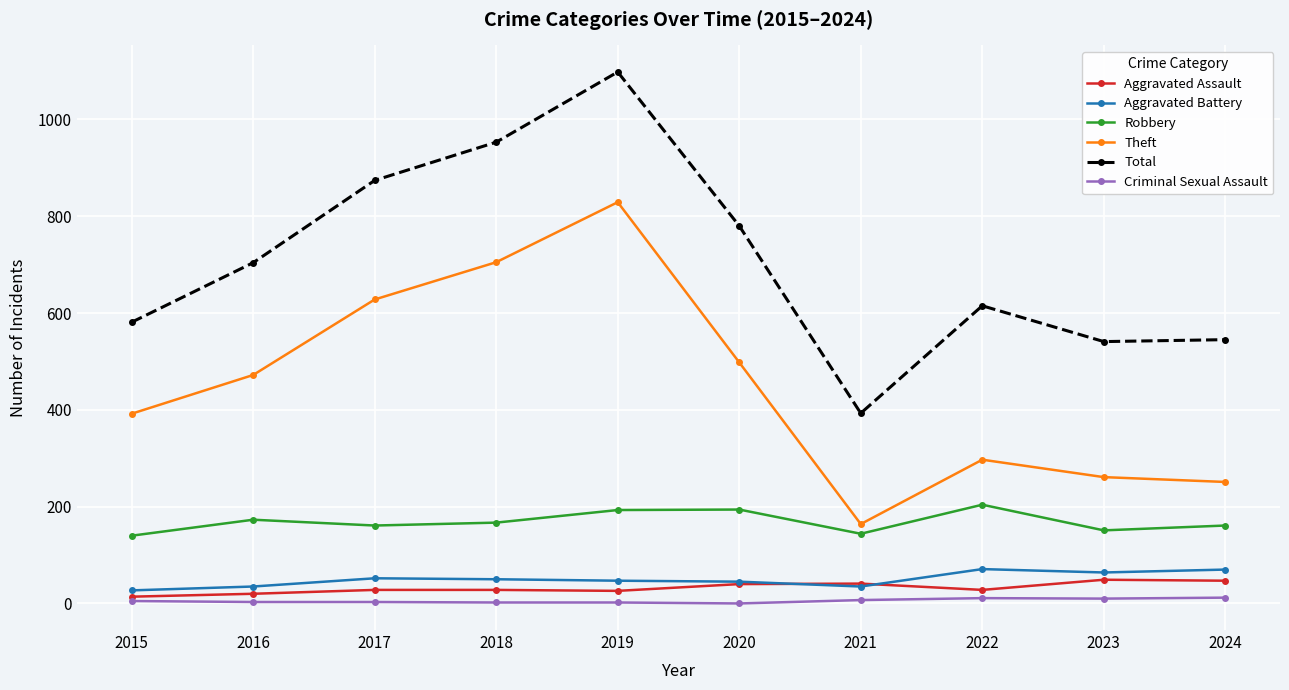

What is the minimum value for Aggravated Battery?

27